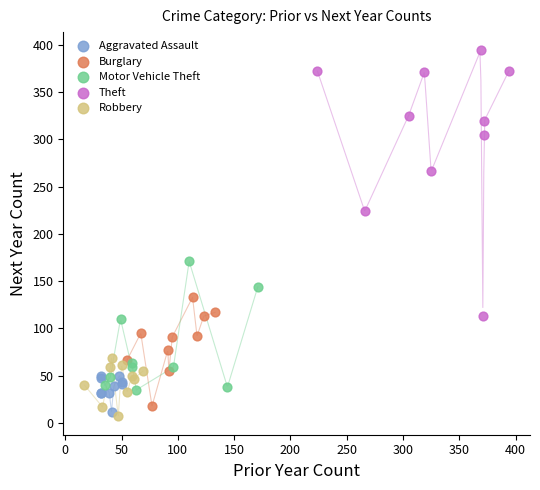

Which series has the widest spread of Y values?

Theft